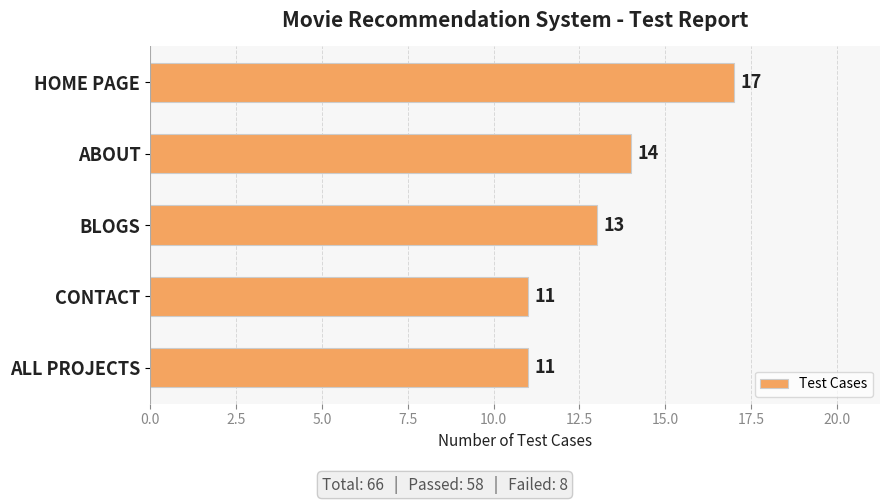

The value at ABOUT is 14. True or false?

True